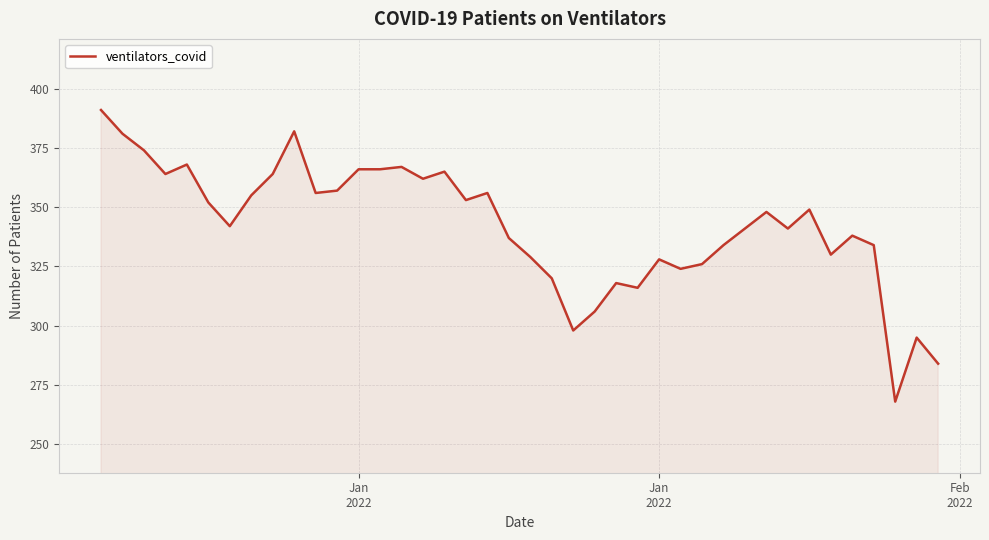

What is the average value?

342